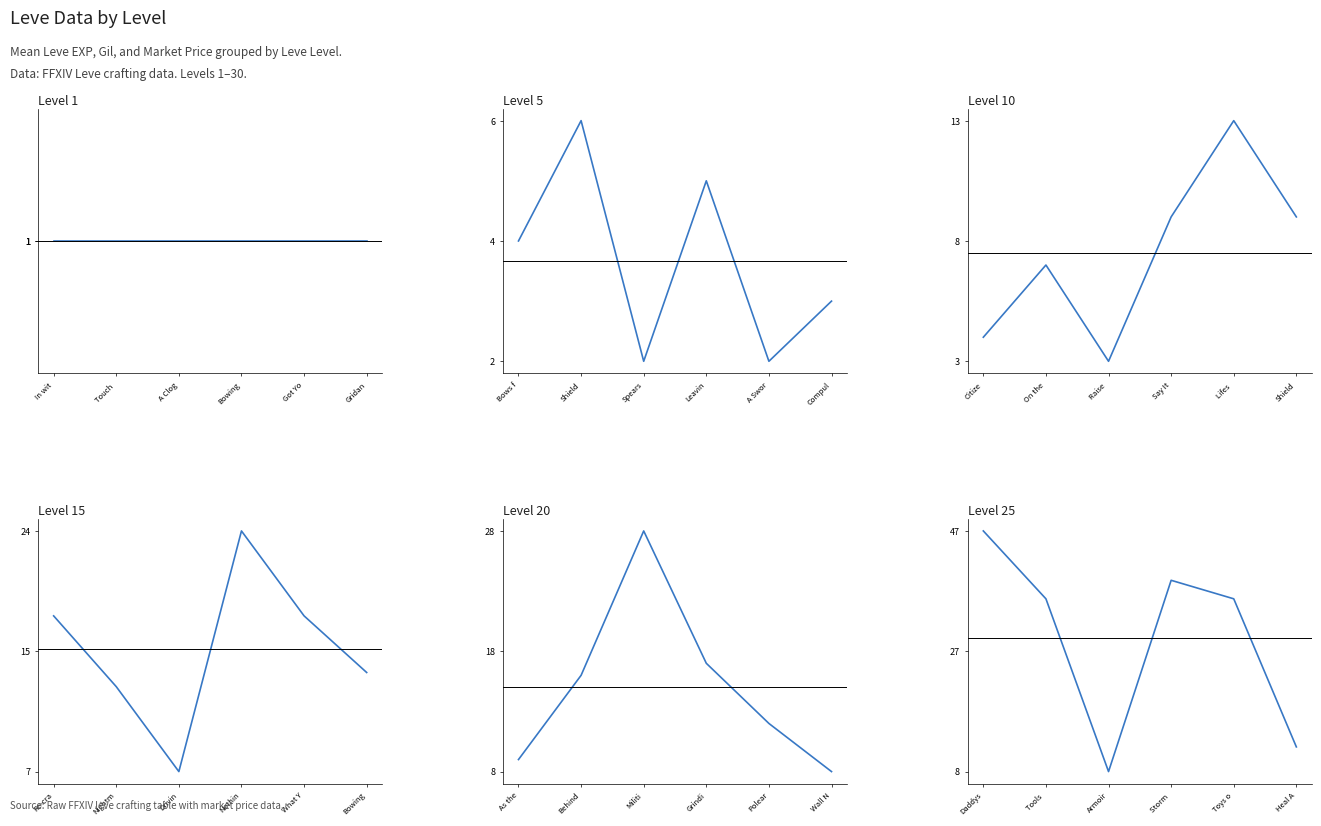

What is the difference between the second highest and minimum values?

31